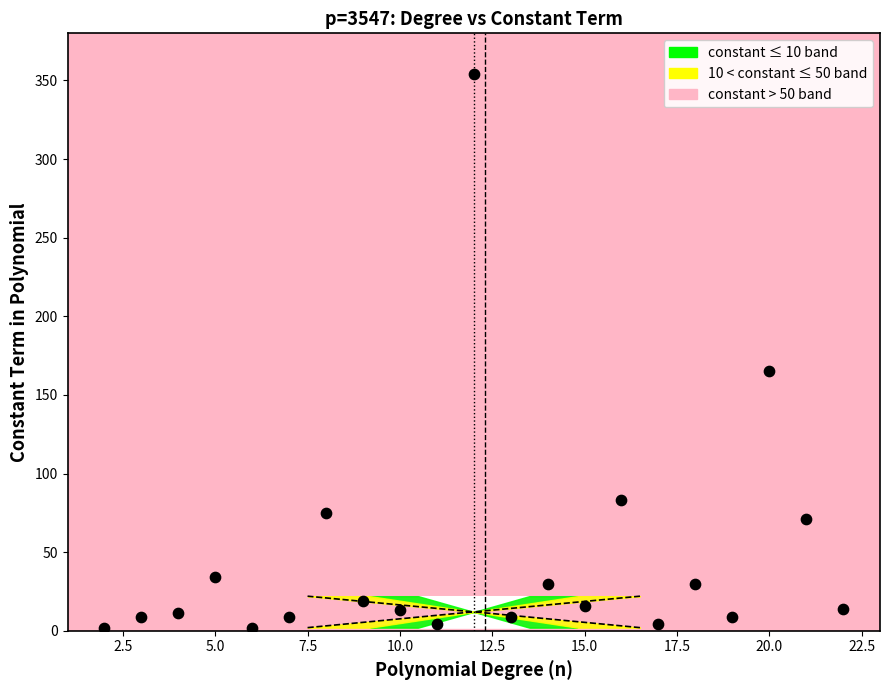

What Y value in the scatter plot is closest to 178?

165